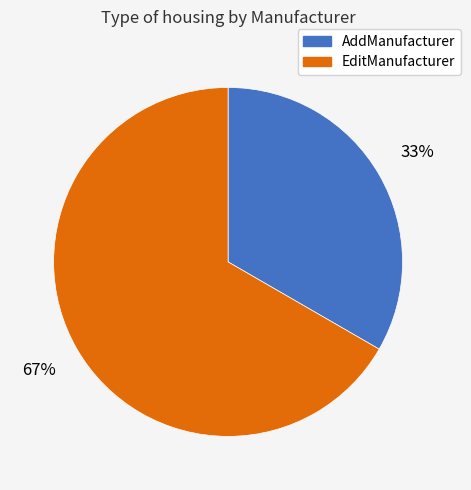

Do EditManufacturer and AddManufacturer together represent more than half of the pie?

Yes